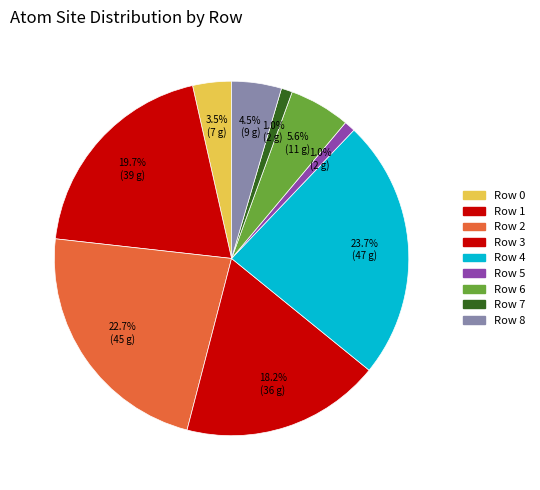

To the nearest percent, what is the average slice percentage?

11%